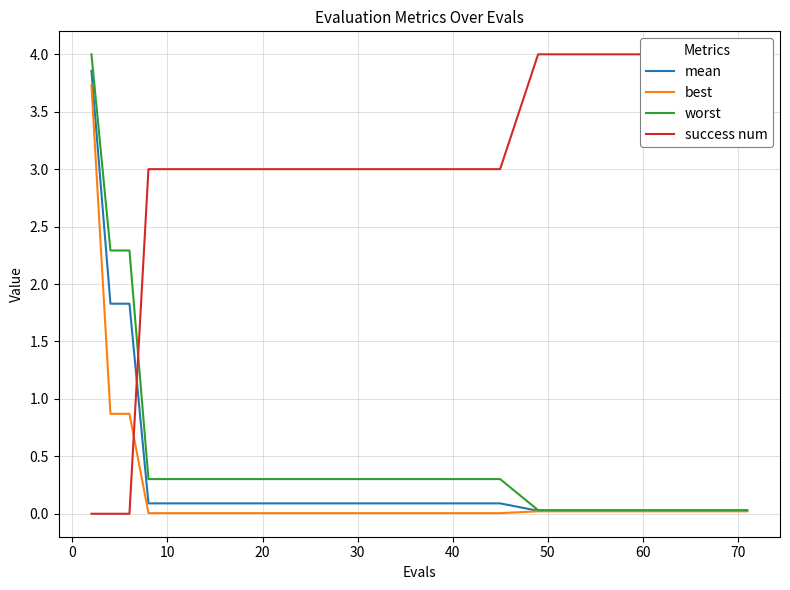

What is the highest value of the best series?

3.7